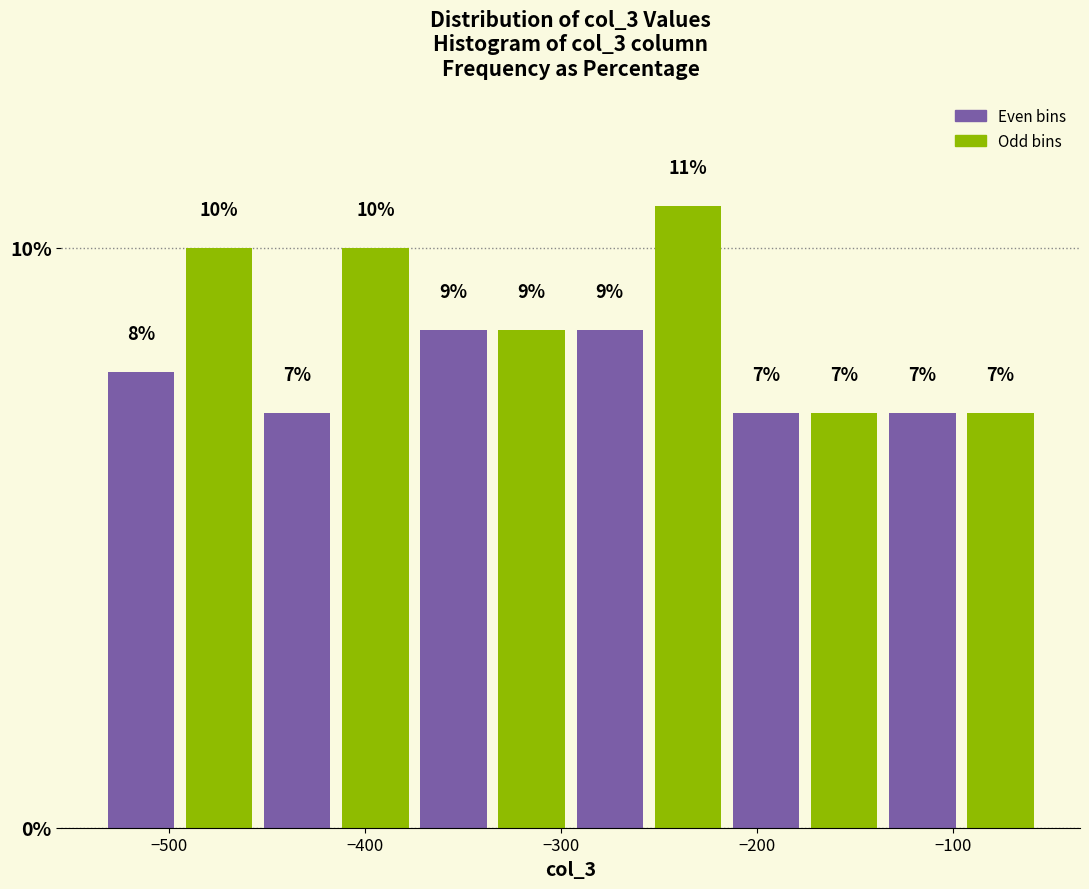

Read against the x-axis, roughly where is the centre of the tallest bar?

-240